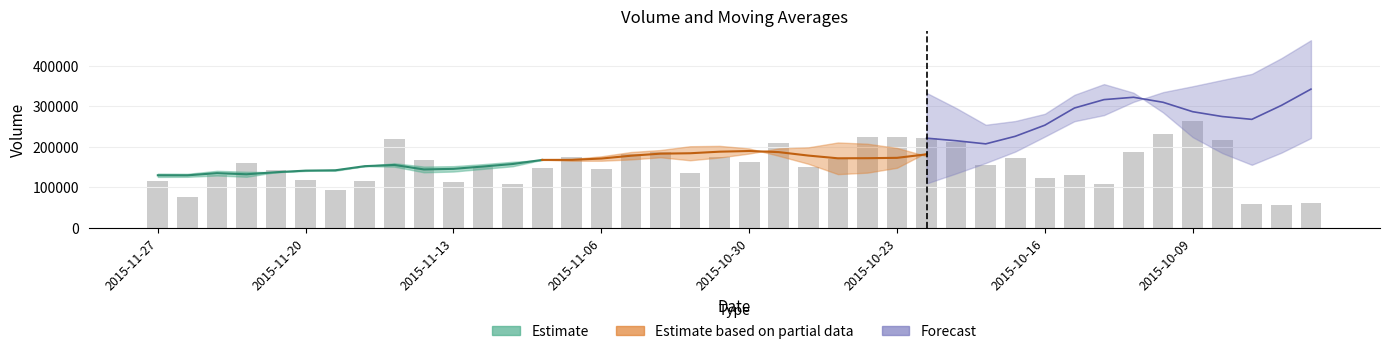

How many data points does each series have?

40